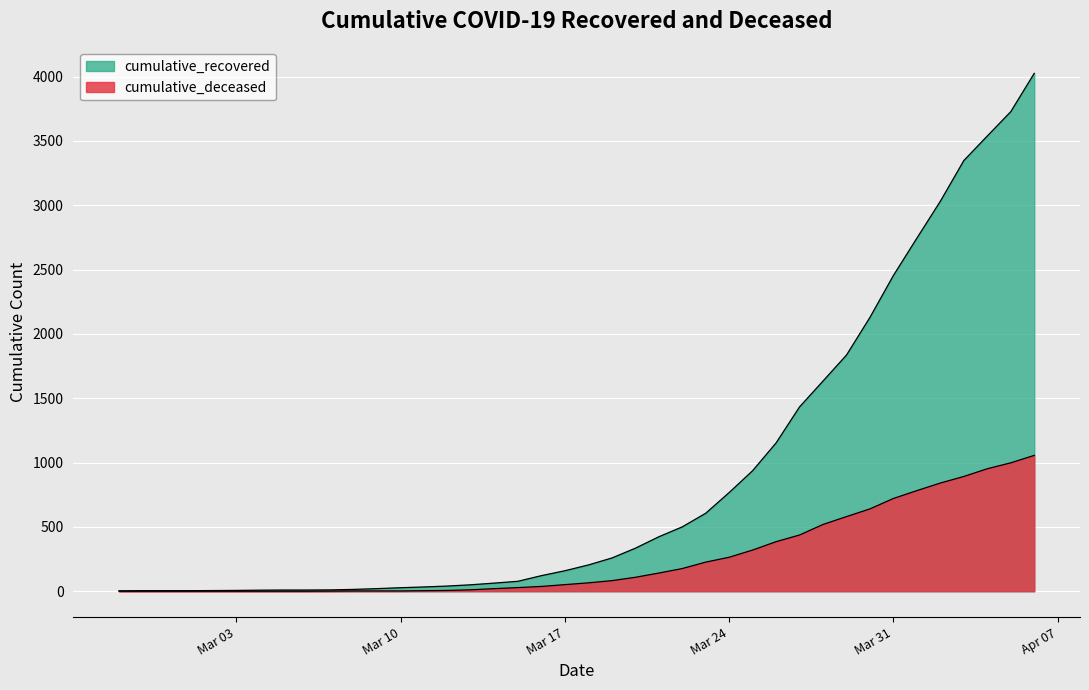

At which category is the sum across all series the highest?

2020-04-06